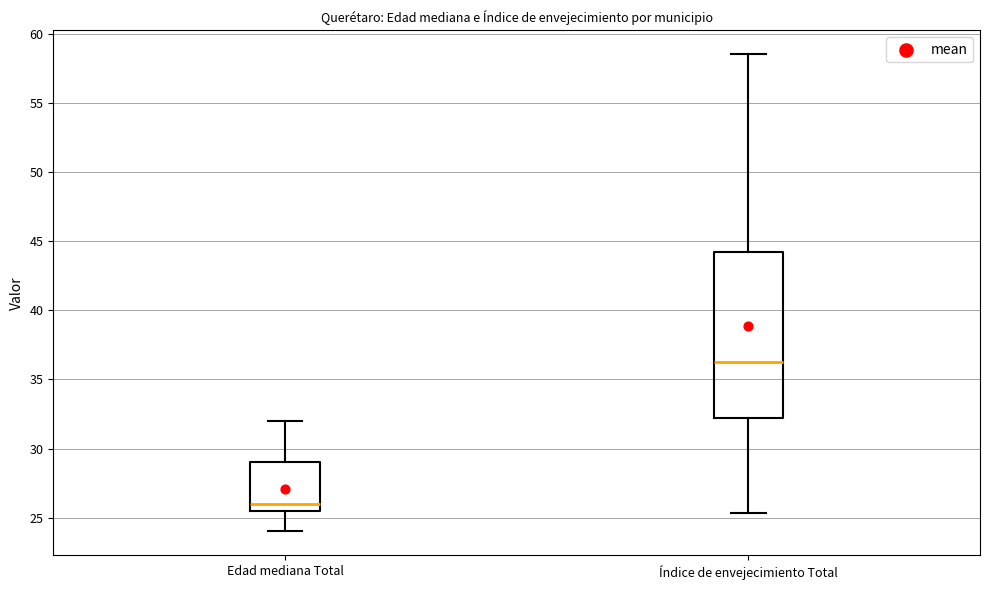

Where does the median line of the box for Índice de envejecimiento Total sit on the y-axis? The values are not printed on the chart, so give them approximately, as read against the axis.

36.0